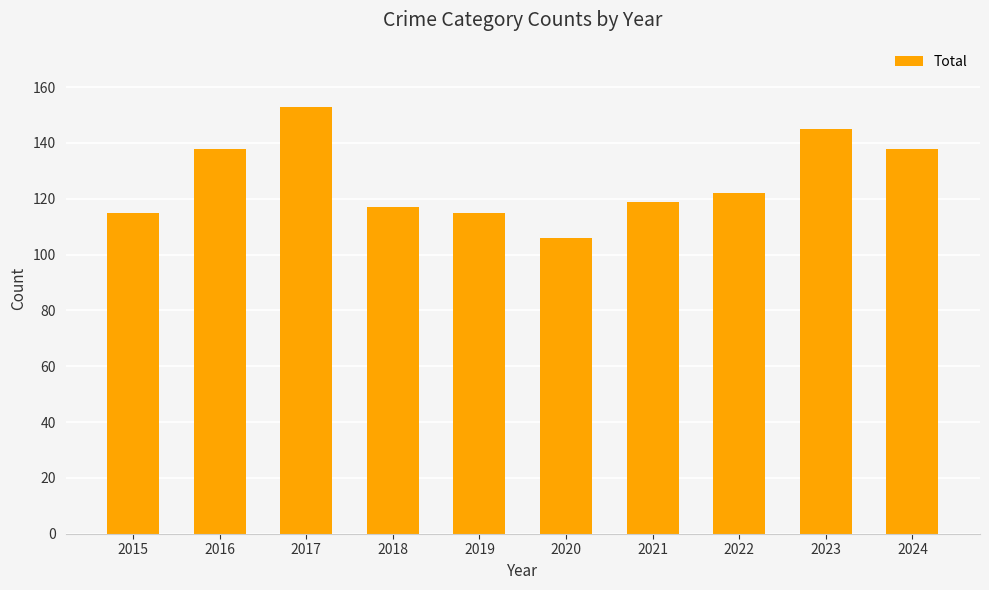

True or false: the data shows 115 at 2019.

True